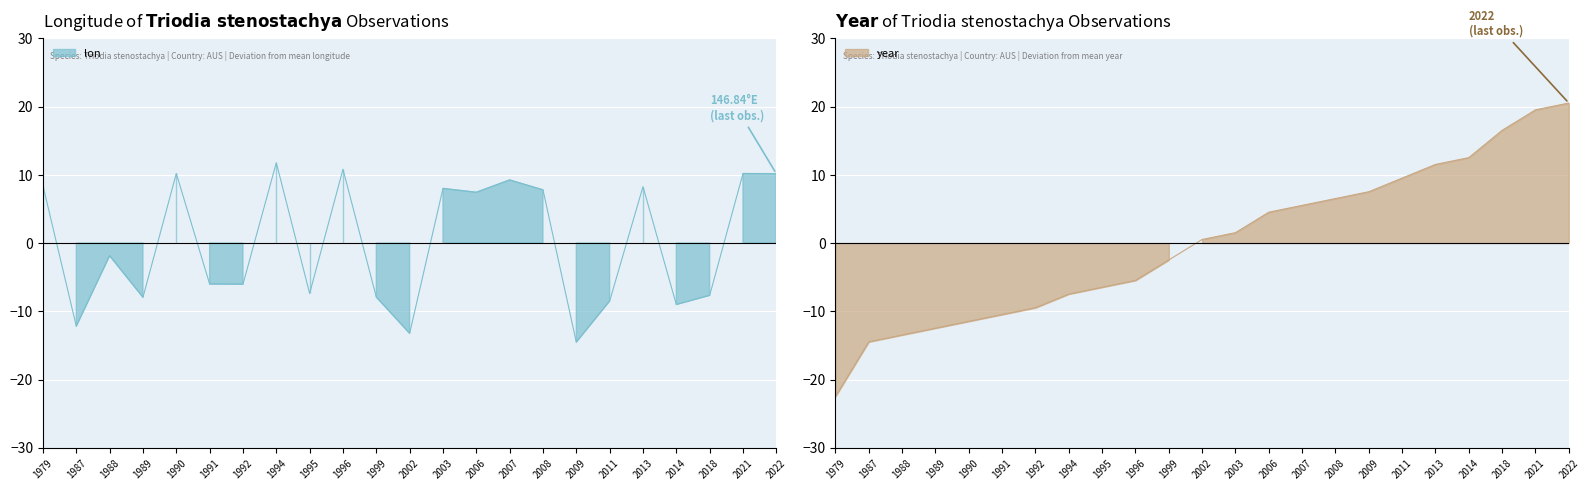

How many times do lon and year_norm cross each other?

5